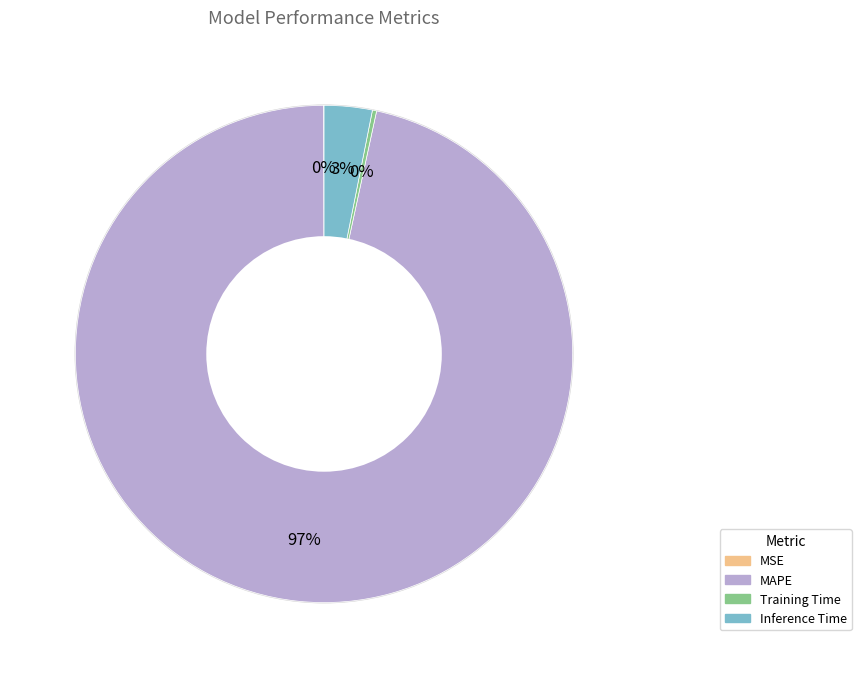

To the nearest percent, what percentage of the pie is MAPE?

97%